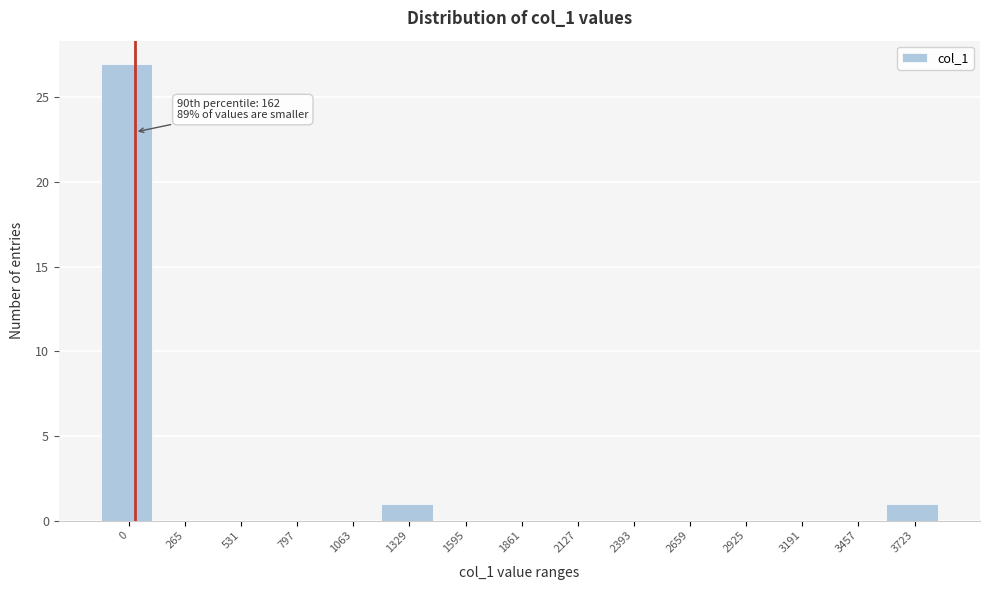

Reading left to right, transcribe all the data shown in this chart.

0=27	265=0	531=0	797=0	1063=0	1329=1	1595=0	1861=0	2127=0	2393=0	2659=0	2925=0	3191=0	3457=0	3723=1